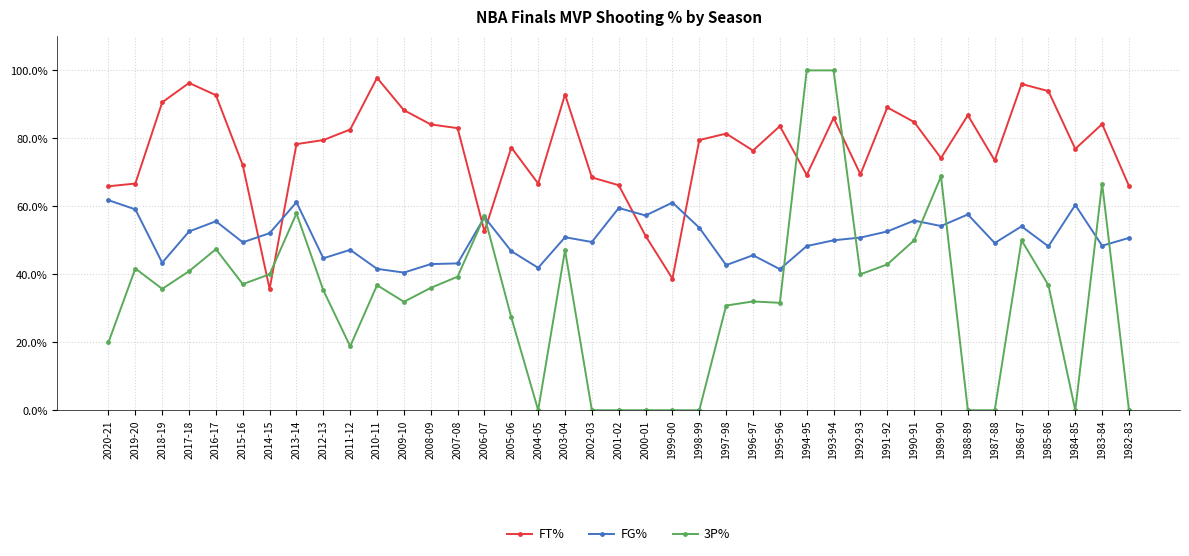

At which category is the sum across all series the highest?

1993-94